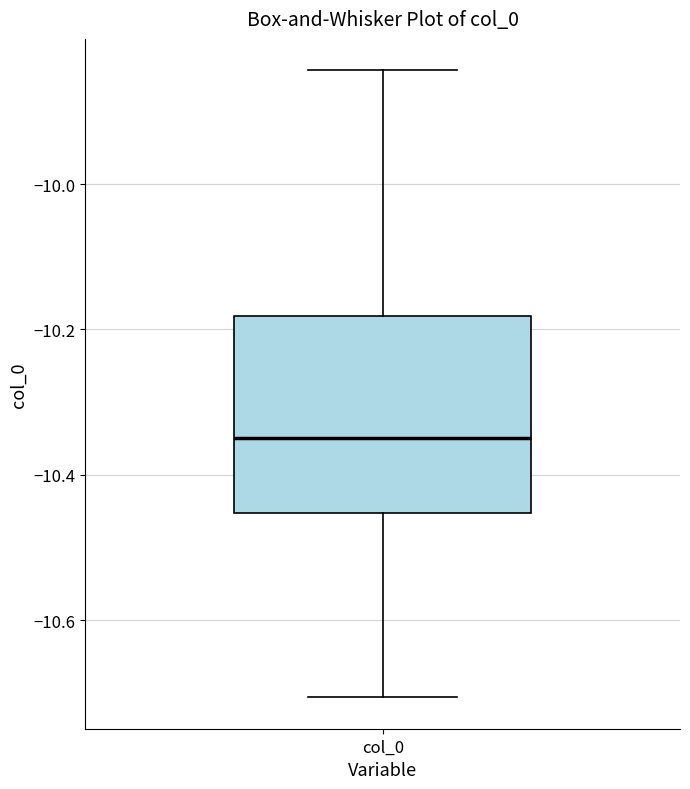

Transcribe this box plot: give where the median line is, the range the box spans, and where the two whiskers end, as read against the y-axis. The values are not printed on the chart, so give them approximately, as read against the axis.

median -10.34, box -10.46 to -10.18, whiskers -10.70 to -9.84